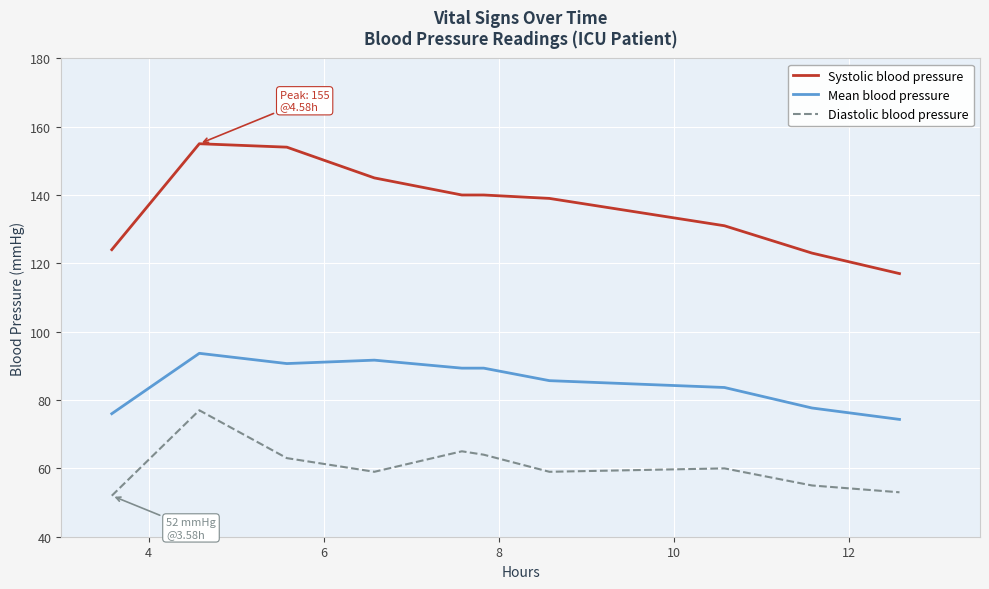

Which series has the largest range (max minus min)?

Systolic blood pressure